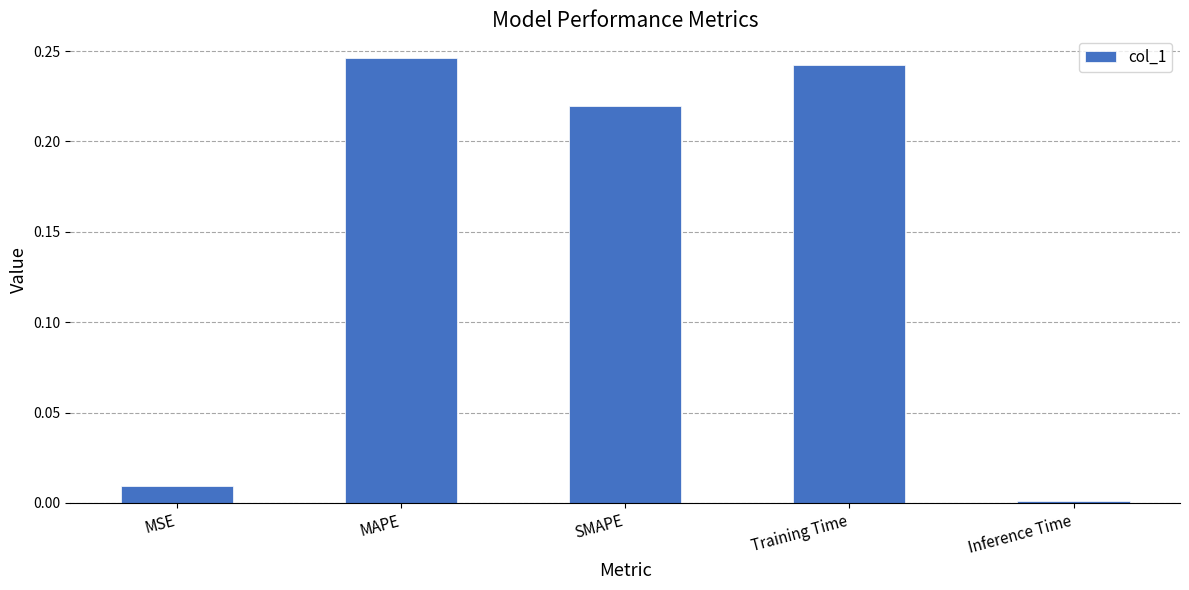

List the labels in order of value, smallest first.

Inference Time, MSE, SMAPE, Training Time, MAPE